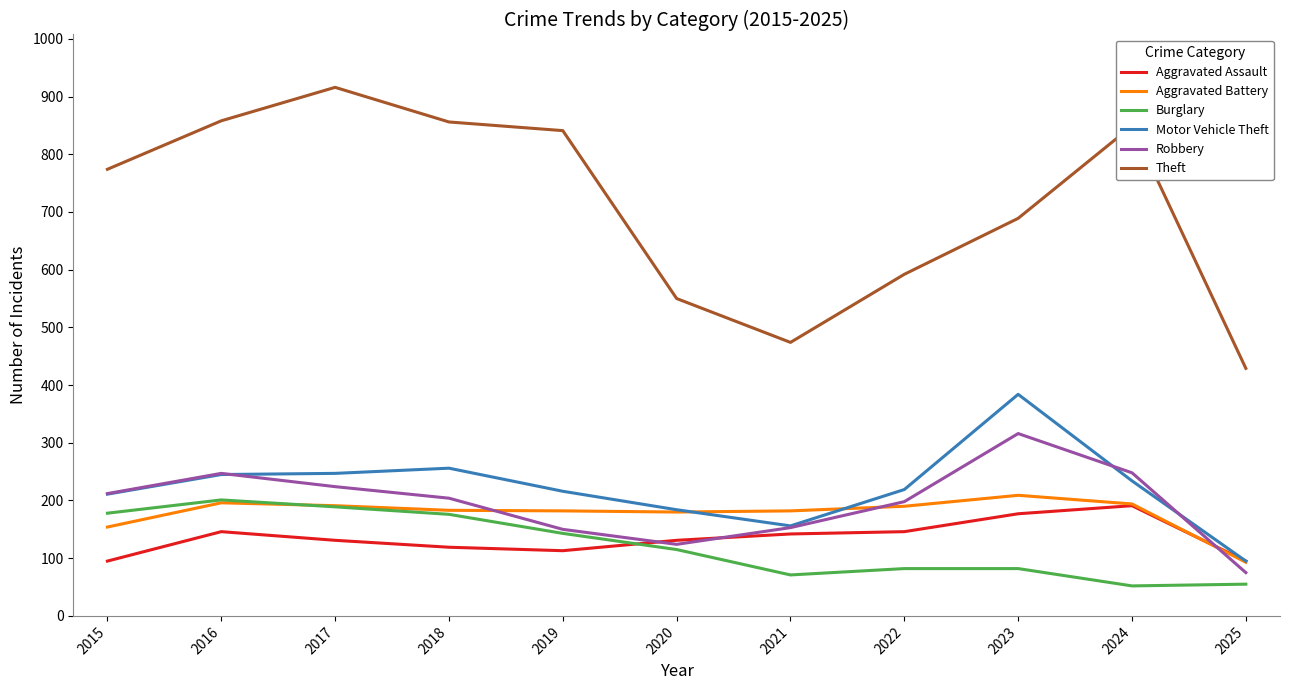

What is the minimum value for Aggravated Battery?

93